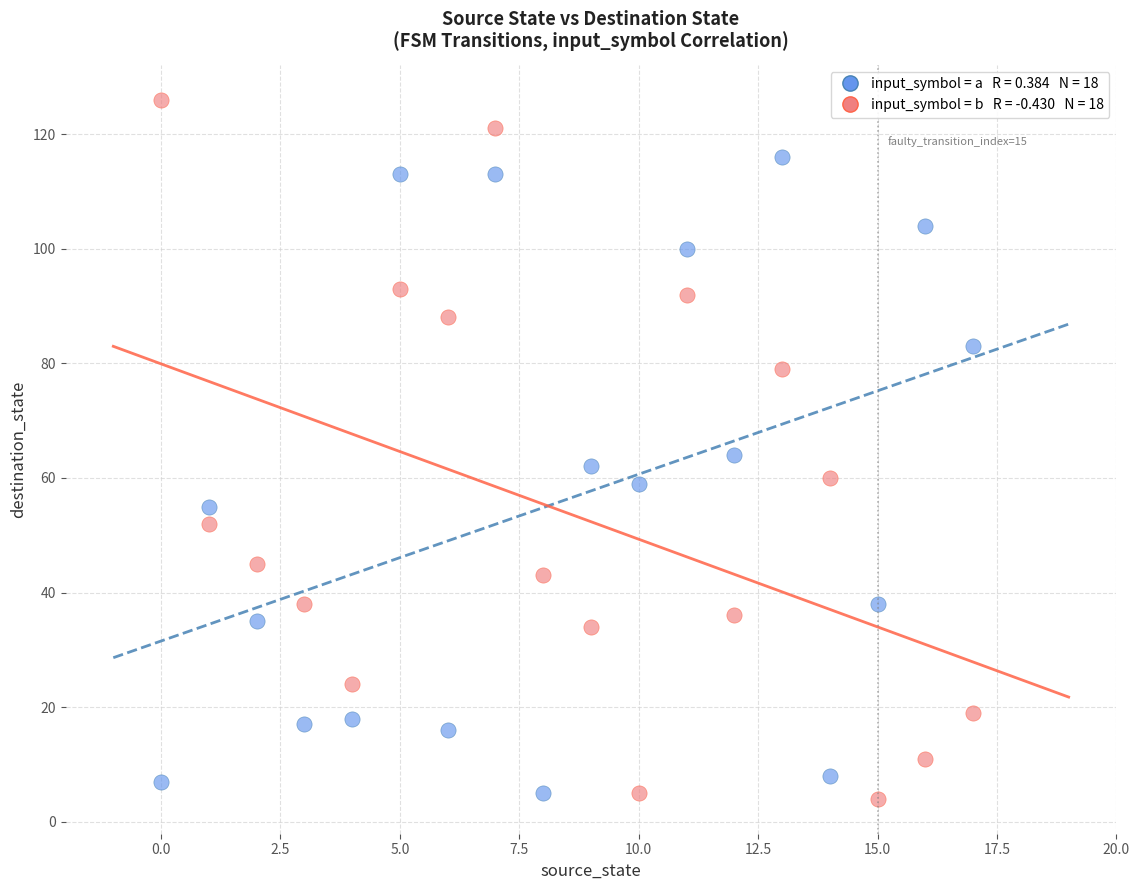

Across all data points, what is the range of Y values (max minus min)?

122